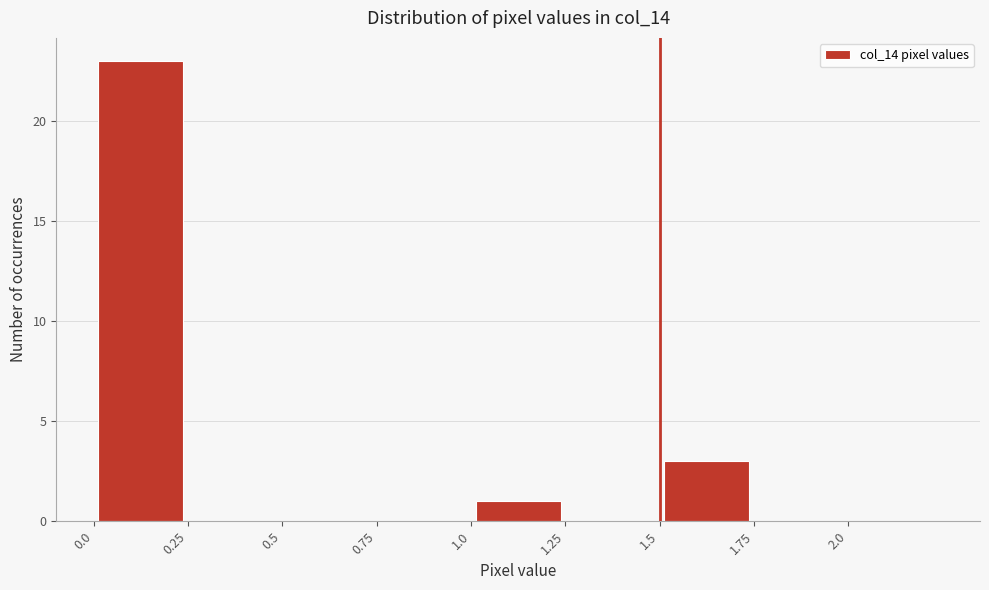

Which range on the x-axis has the tallest bar?

0.00 to 0.25